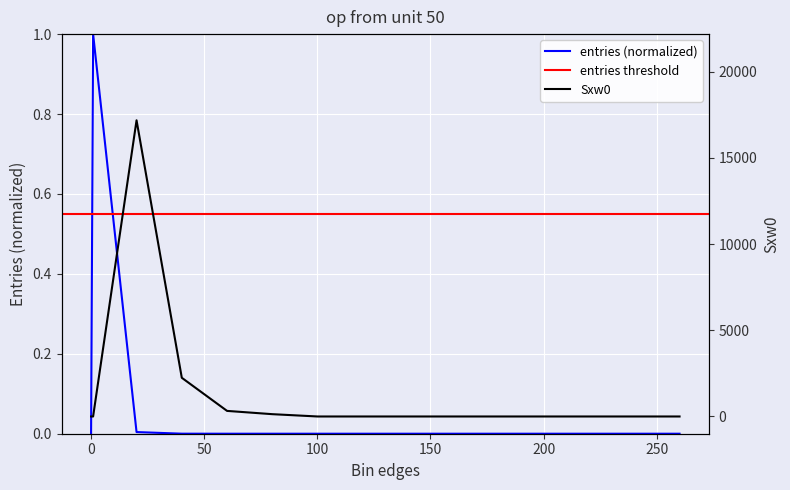

The value of entries at 200.1 is 0.0. True or false?

True